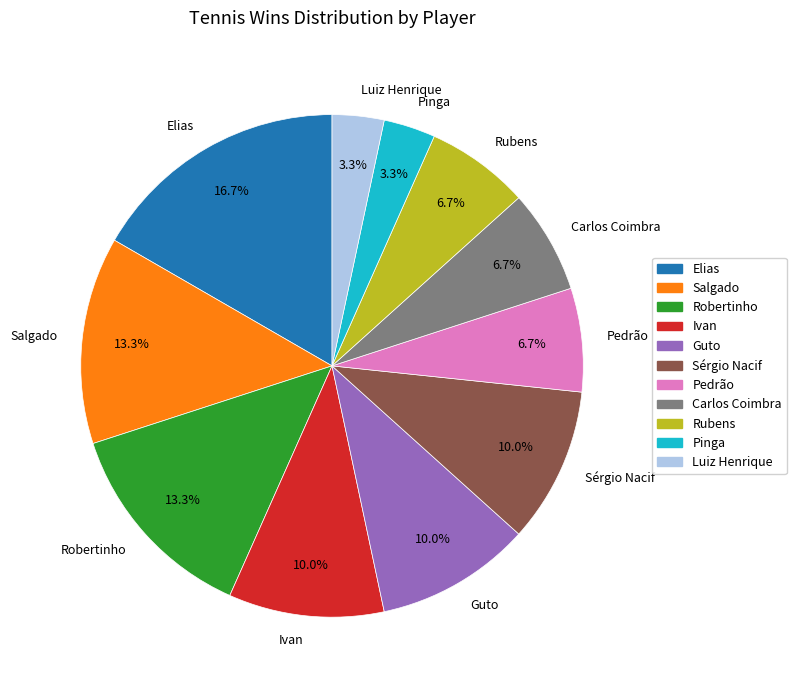

What is the total percentage of Pinga and Elias?

20.0%